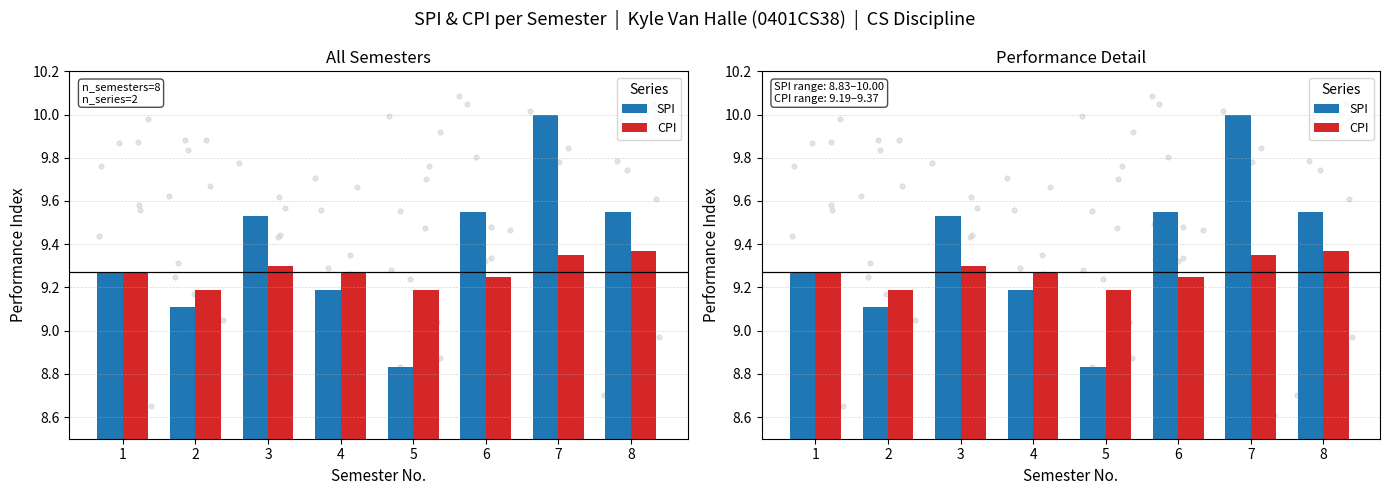

At which category is the sum across all series the highest?

7